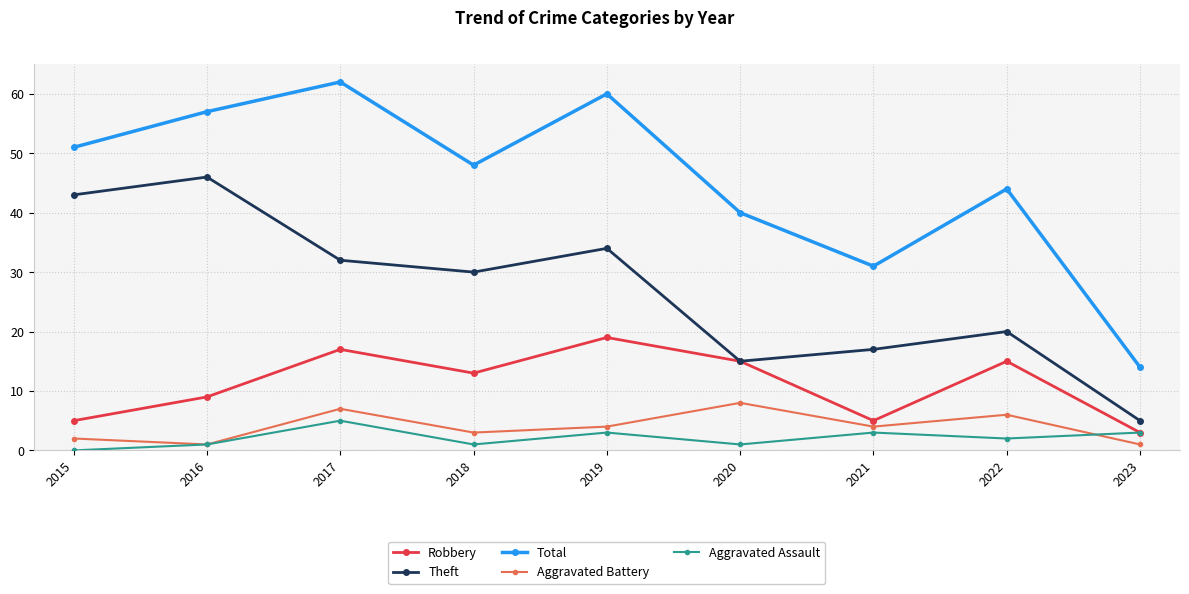

Is it true that Aggravated Assault equals 1 at 2016?

True